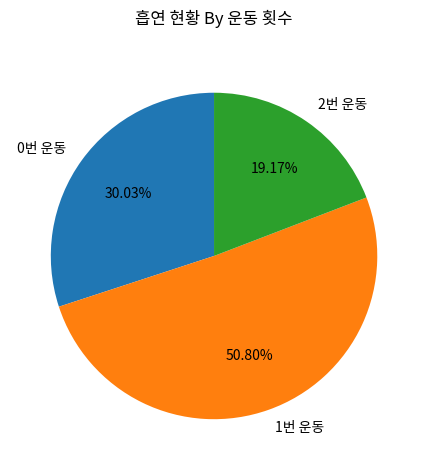

Count the number of slices in the pie.

3